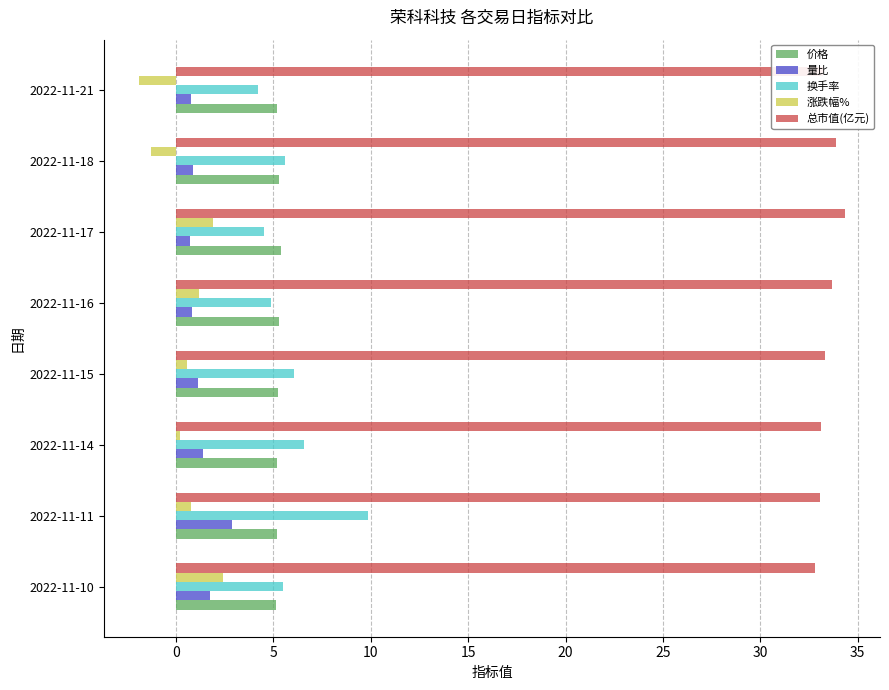

Is it true that 涨跌幅% equals -1.9 at 2022-11-21?

True